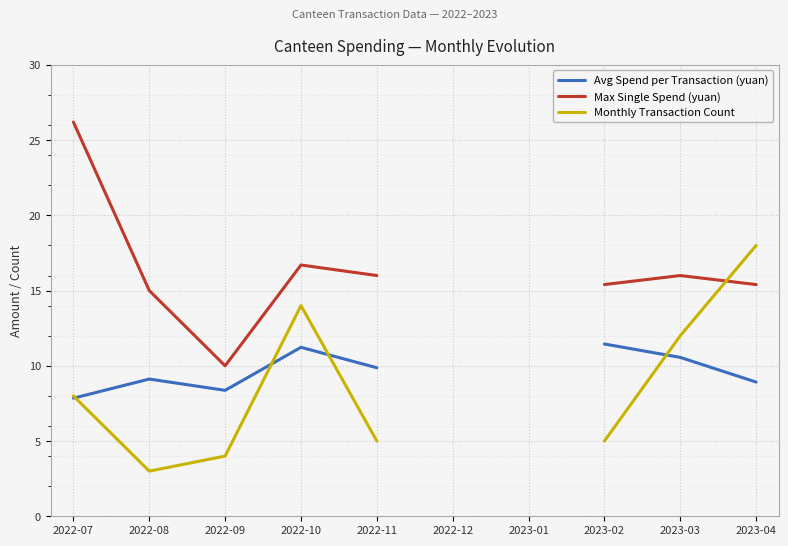

Which series has the widest spread of values?

Max Single Spend (yuan)